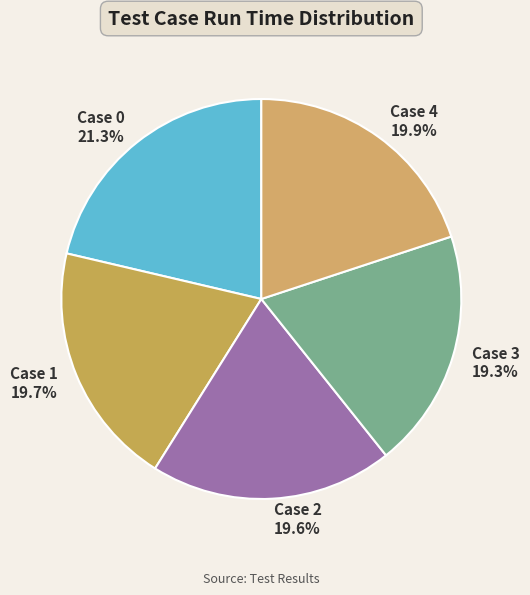

What percentage is the Case 2 slice, to the nearest percent?

20%